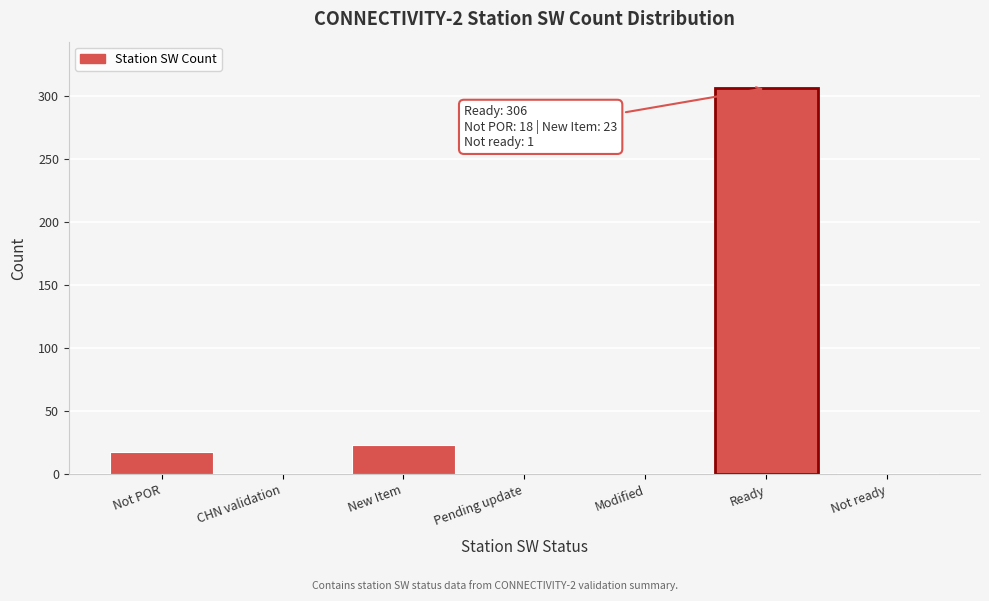

Between Ready and Not POR, which is larger?

Ready